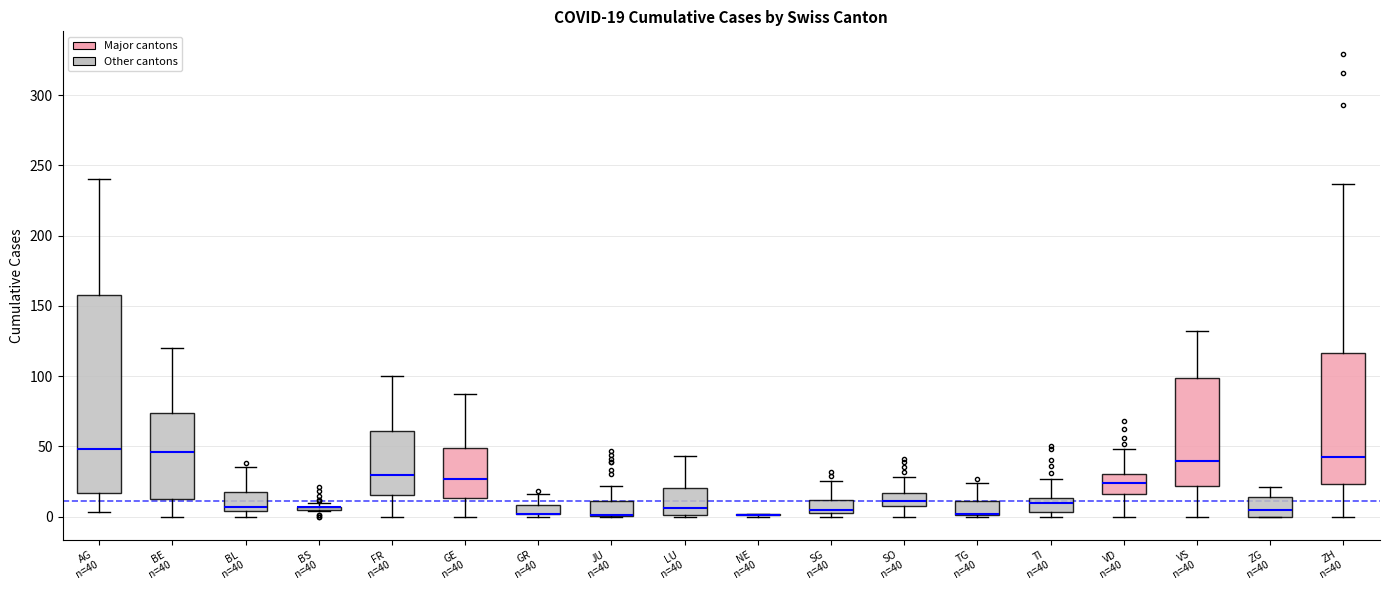

Comparing the boxes themselves (not the whiskers), which one is the tallest?

AG n=40